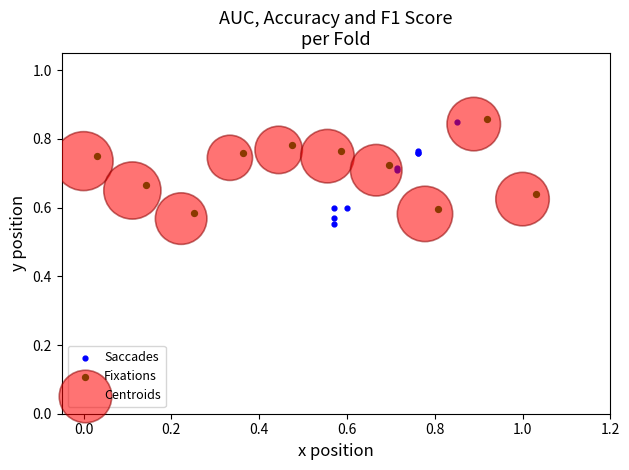

Which series has the largest Y range (max minus min)?

Saccades